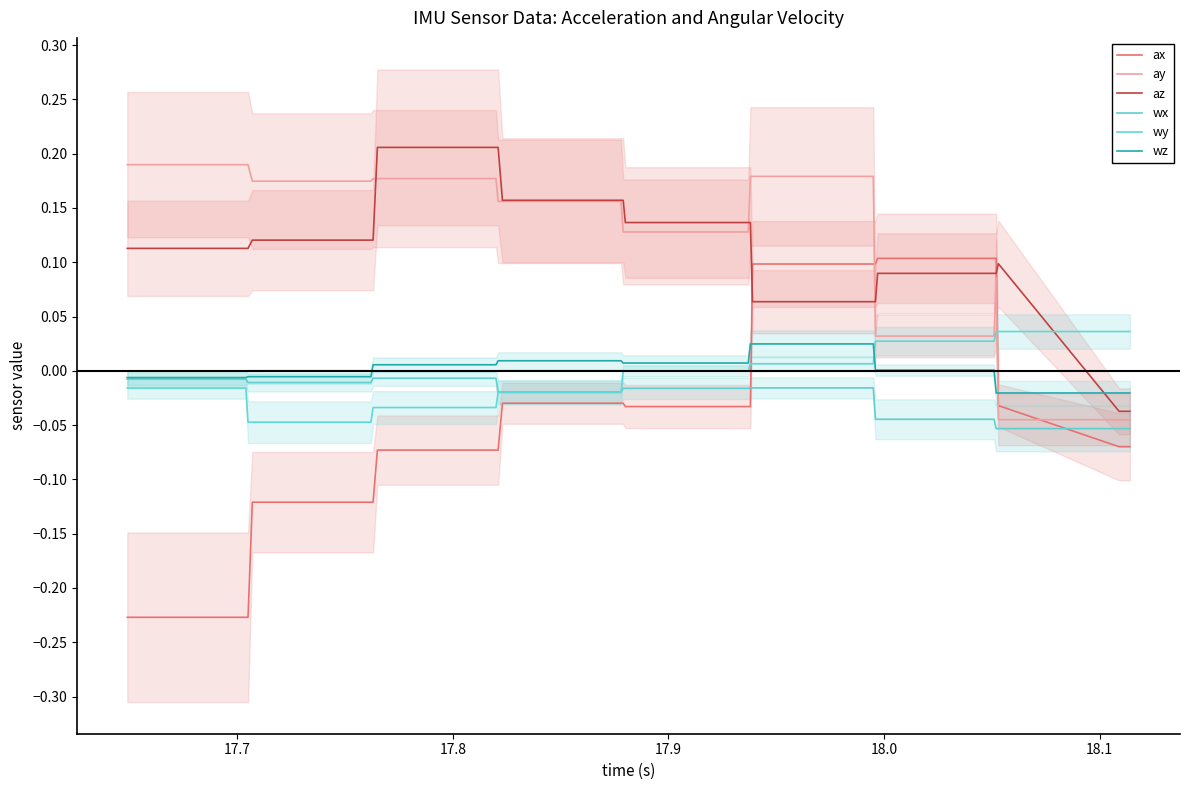

True or false: ax has more than 0 points higher than both neighbors.

False